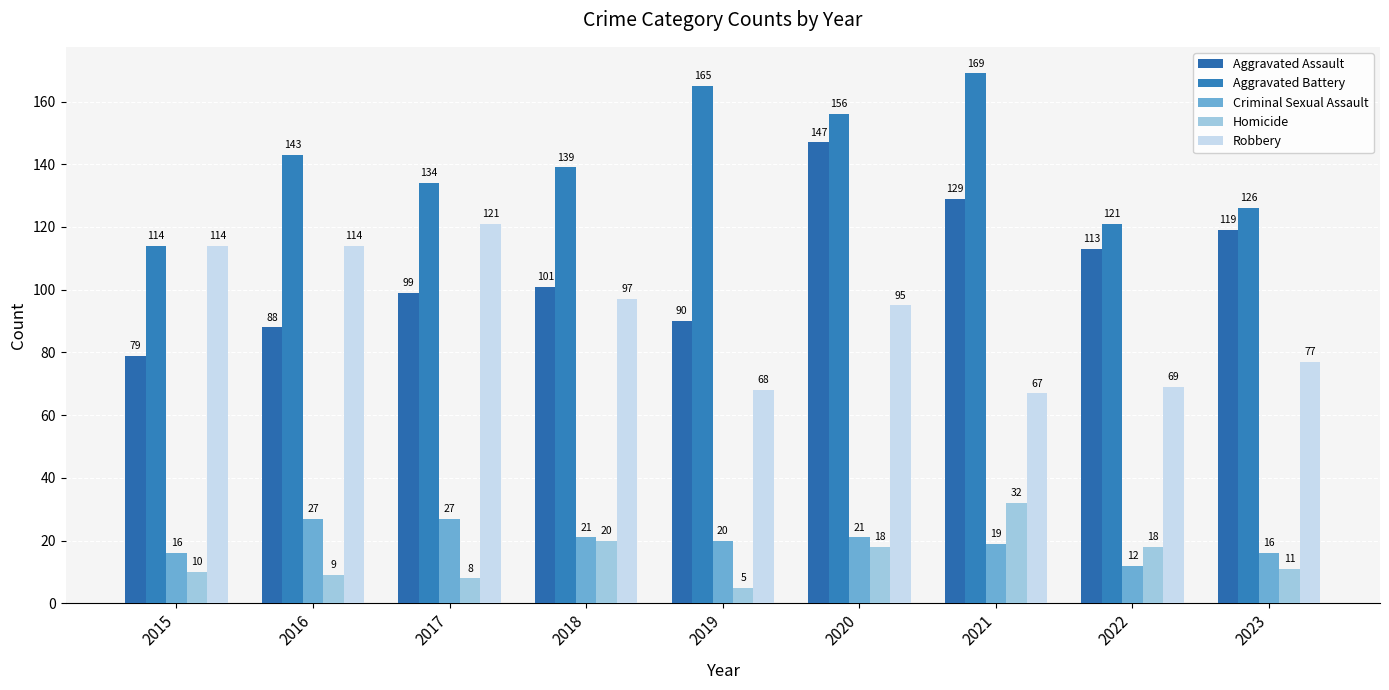

The Aggravated Assault series shows 113 at 2022. True or false?

True